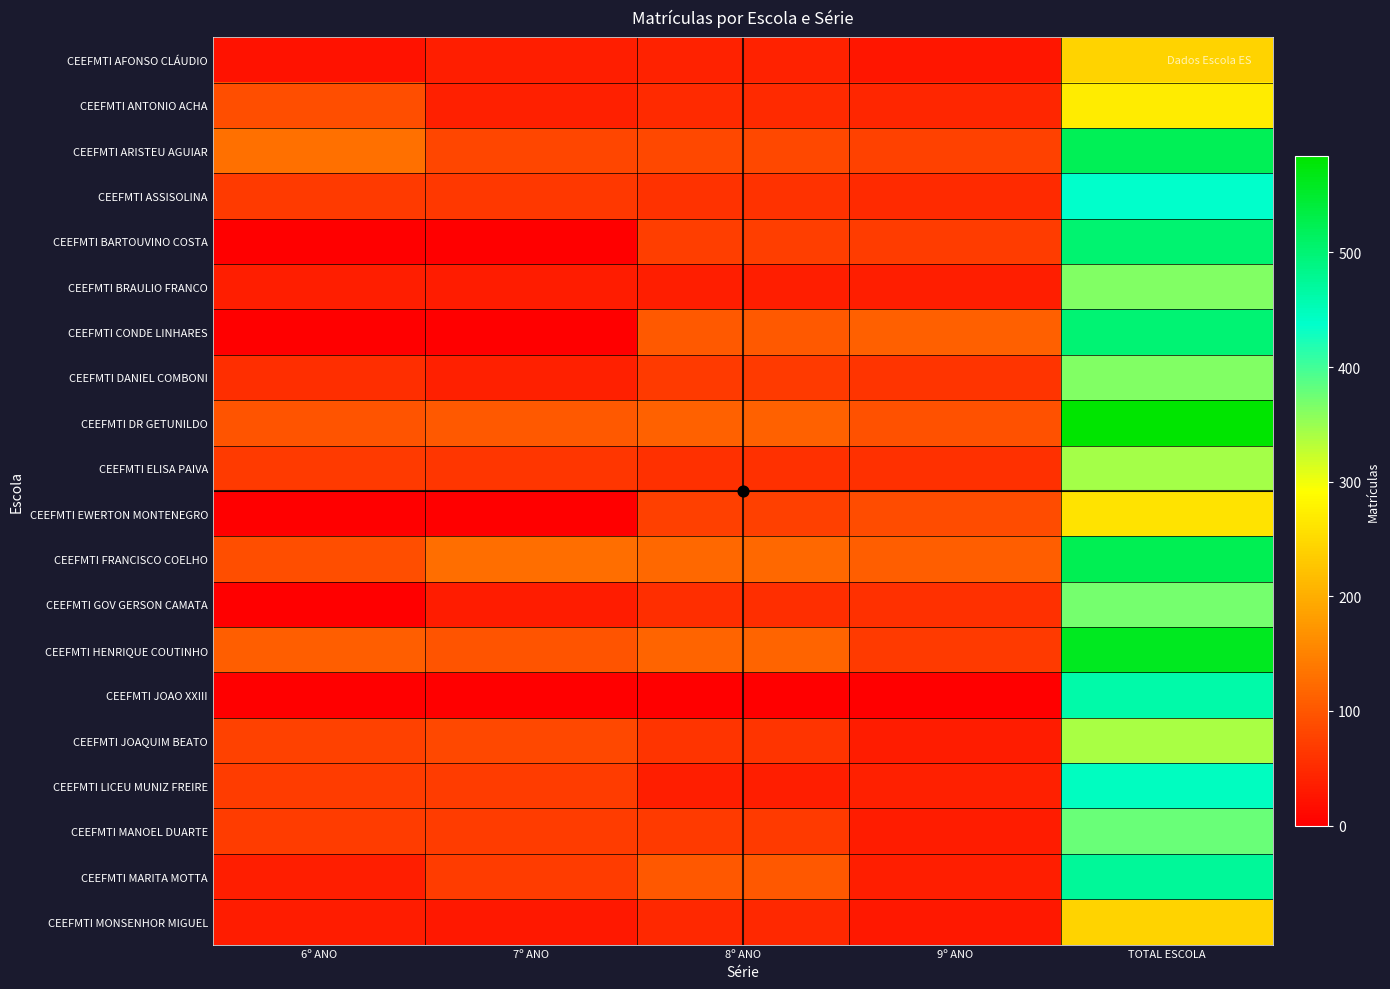

Which has a higher value, TOTAL ESCOLA or 7º ANO?

TOTAL ESCOLA